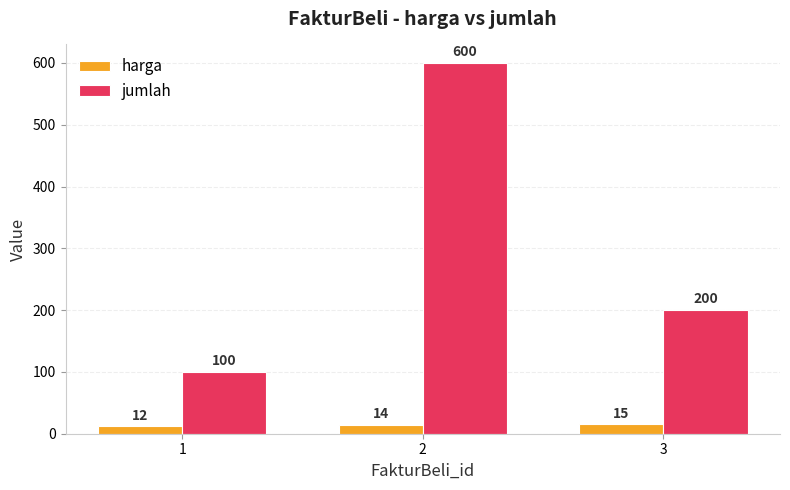

What is the difference between the jumlah values at 1 and 3?

100